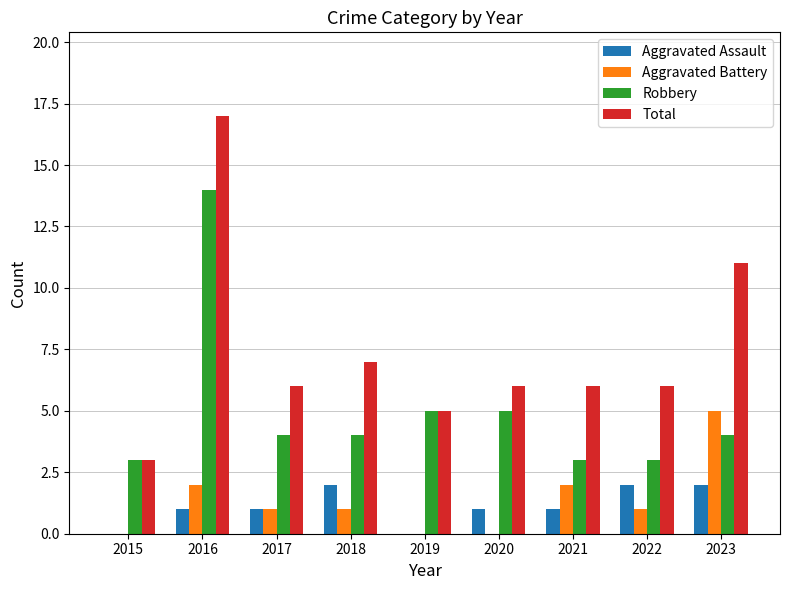

What is the sum of the Total values at 2016 and 2021?

23